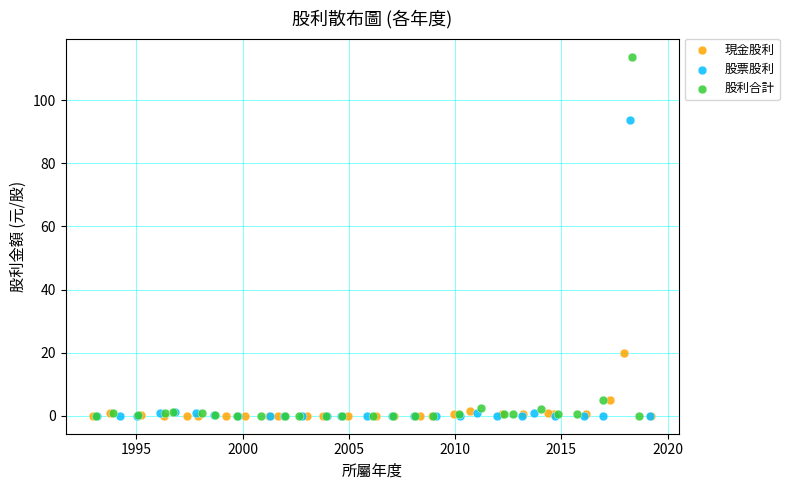

Which series contains the highest Y value?

股利合計